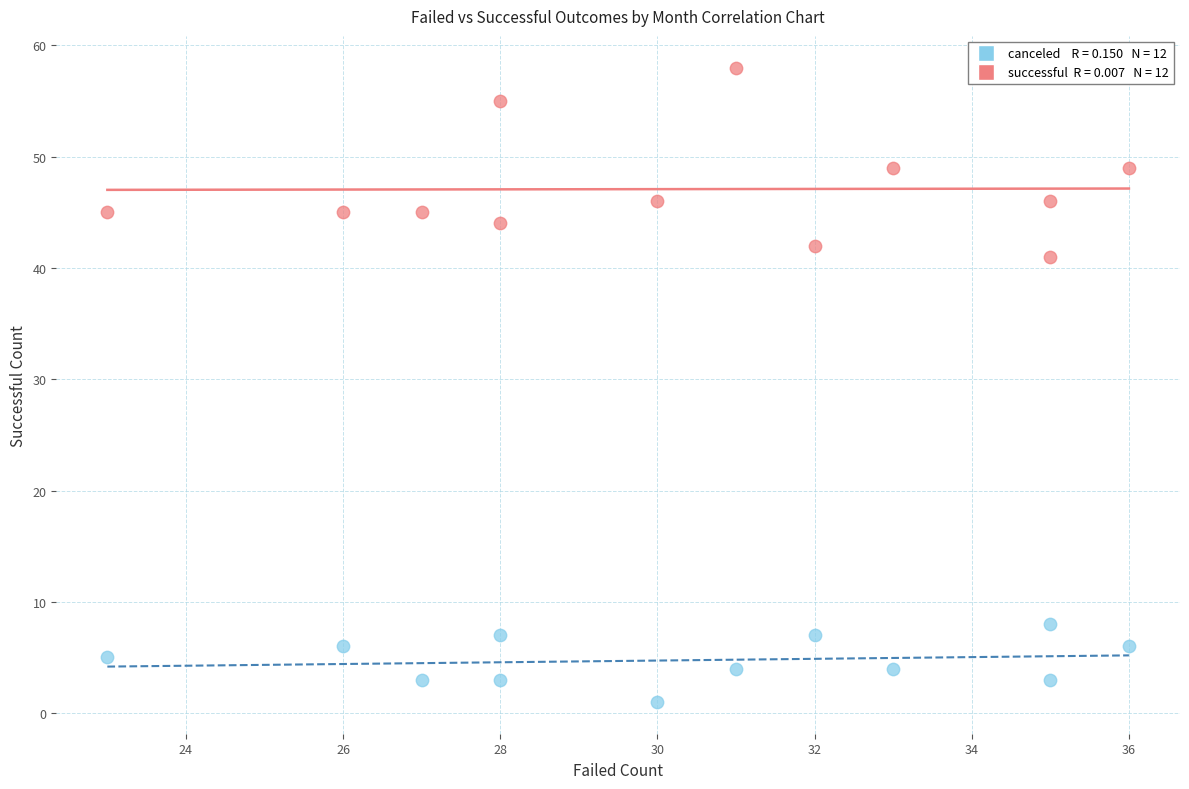

Across all series, what Y value is closest to 29?

41